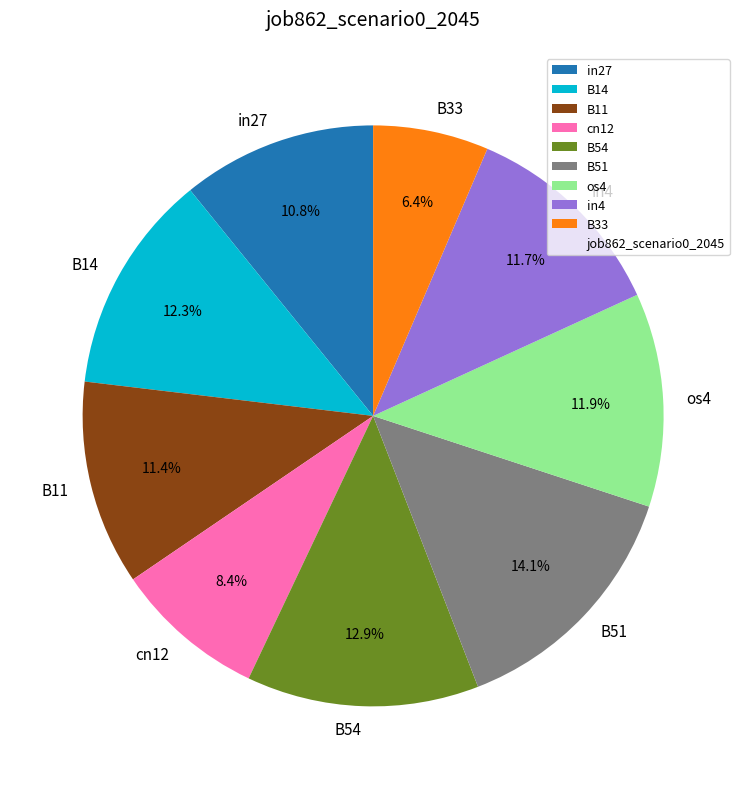

To the nearest percent, what percentage of the pie is os4?

12%